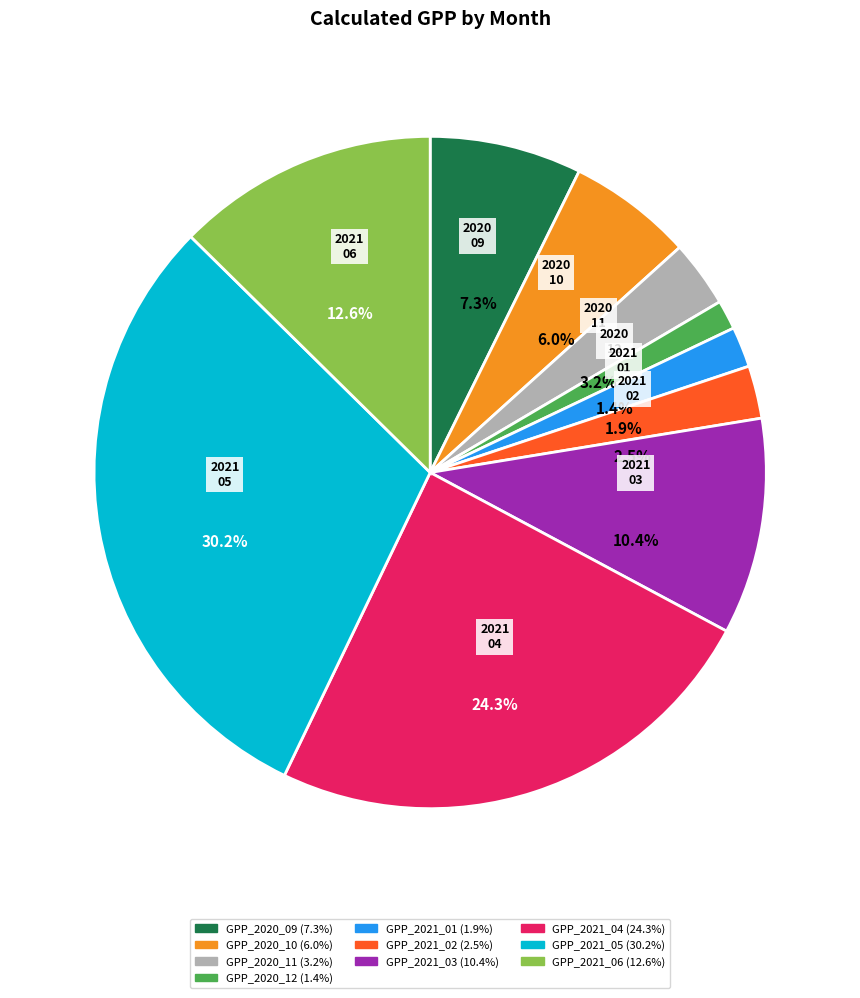

How many segments does this pie chart have?

10